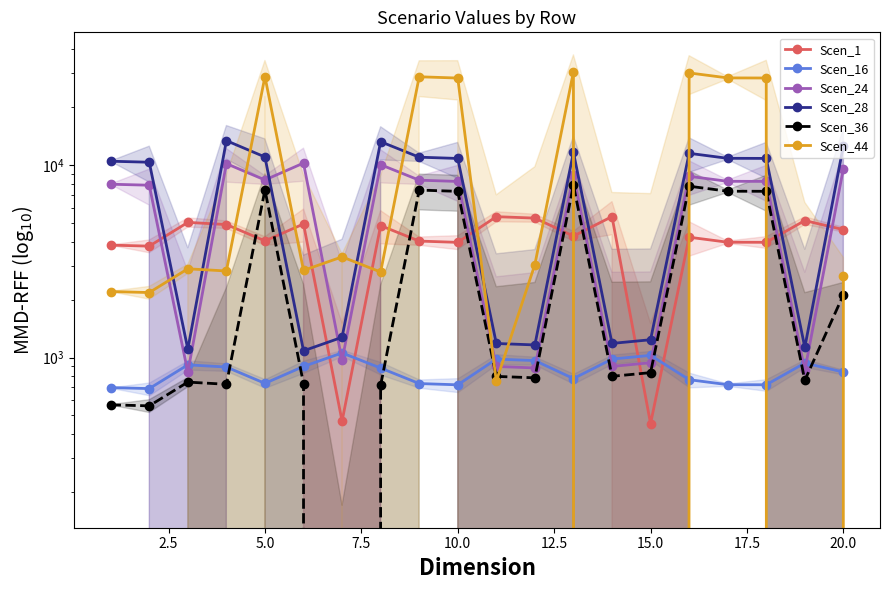

Which label corresponds to the smallest value in the chart?

15.0